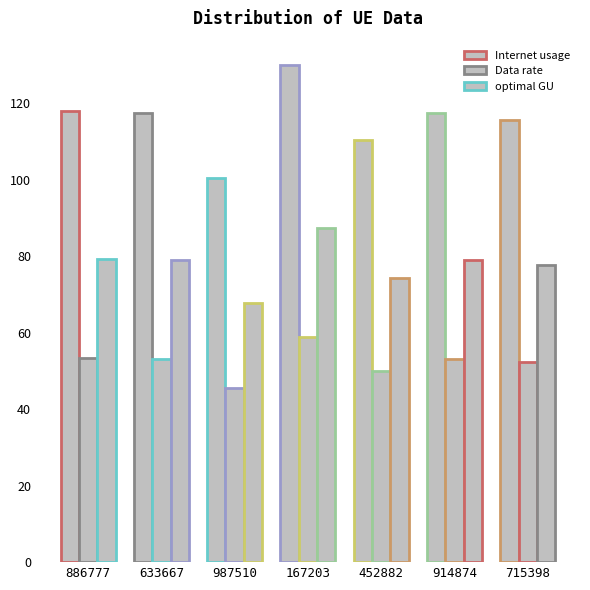

How many bars are there in total?

21